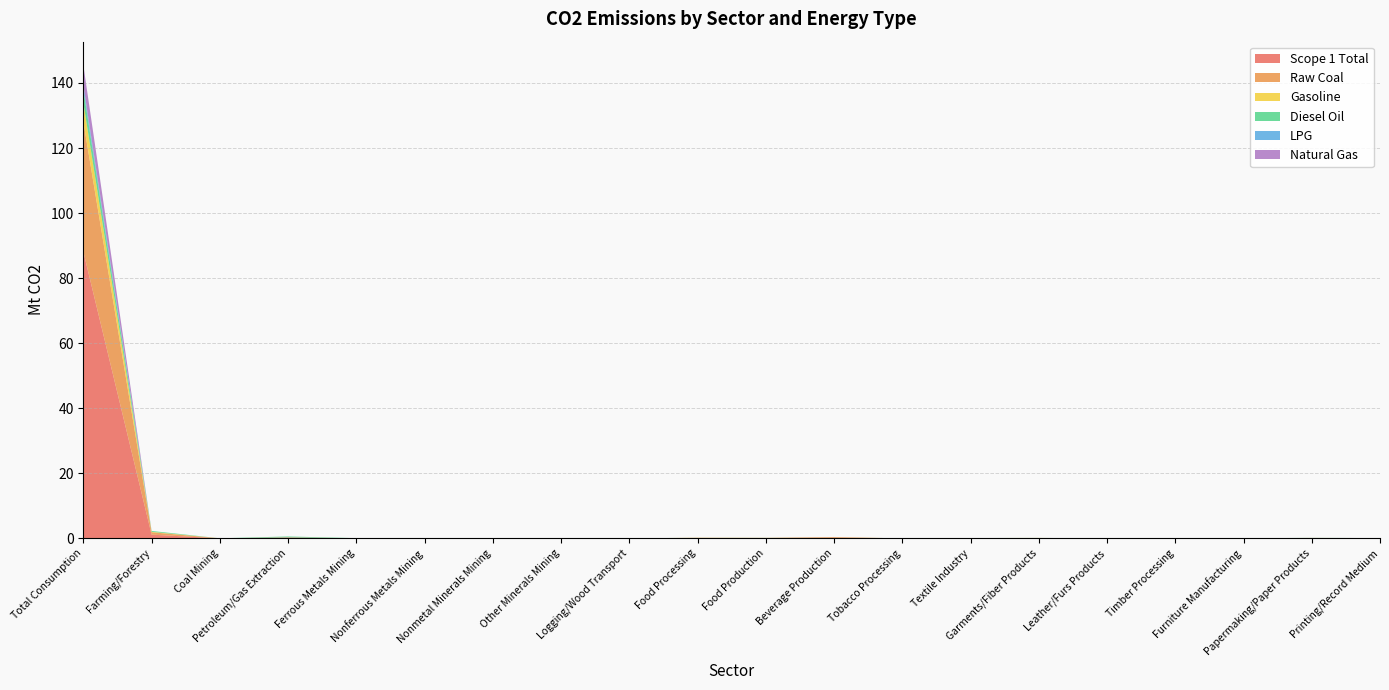

Reading left to right, list all the values displayed in this chart.

Scope 1 Total: Total Consumption=88.1	Farming/Forestry=1.1	Coal Mining=0.0	Petroleum/Gas Extraction=0.3	Ferrous Metals Mining=0.0	Nonferrous Metals Mining=0.0	Nonmetal Minerals Mining=0.0	Other Minerals Mining=0.0	Logging/Wood Transport=0.0	Food Processing=0.1	Food Production=0.1	Beverage Production=0.2	Tobacco Processing=0.0	Textile Industry=0.1	Garments/Fiber Products=0.1	Leather/Furs Products=0.0	Timber Processing=0.0	Furniture Manufacturing=0.0	Papermaking/Paper Products=0.1	Printing/Record Medium=0.0
Raw Coal: Total Consumption=39.9	Farming/Forestry=0.7	Coal Mining=0.0	Petroleum/Gas Extraction=0.0	Ferrous Metals Mining=0.0	Nonferrous Metals Mining=0.0	Nonmetal Minerals Mining=0.0	Other Minerals Mining=0.0	Logging/Wood Transport=0.0	Food Processing=0.1	Food Production=0.1	Beverage Production=0.2	Tobacco Processing=0.0	Textile Industry=0.0	Garments/Fiber Products=0.1	Leather/Furs Products=0.0	Timber Processing=0.0	Furniture Manufacturing=0.0	Papermaking/Paper Products=0.0	Printing/Record Medium=0.0
Gasoline: Total Consumption=5.8	Farming/Forestry=0.1	Coal Mining=0.0	Petroleum/Gas Extraction=0.0	Ferrous Metals Mining=0.0	Nonferrous Metals Mining=0.0	Nonmetal Minerals Mining=0.0	Other Minerals Mining=0.0	Logging/Wood Transport=0.0	Food Processing=0.0	Food Production=0.0	Beverage Production=0.0	Tobacco Processing=0.0	Textile Industry=0.0	Garments/Fiber Products=0.0	Leather/Furs Products=0.0	Timber Processing=0.0	Furniture Manufacturing=0.0	Papermaking/Paper Products=0.0	Printing/Record Medium=0.0
Diesel Oil: Total Consumption=4.1	Farming/Forestry=0.3	Coal Mining=0.0	Petroleum/Gas Extraction=0.3	Ferrous Metals Mining=0.0	Nonferrous Metals Mining=0.0	Nonmetal Minerals Mining=0.0	Other Minerals Mining=0.0	Logging/Wood Transport=0.0	Food Processing=0.0	Food Production=0.0	Beverage Production=0.0	Tobacco Processing=0.0	Textile Industry=0.0	Garments/Fiber Products=0.0	Leather/Furs Products=0.0	Timber Processing=0.0	Furniture Manufacturing=0.0	Papermaking/Paper Products=0.0	Printing/Record Medium=0.0
LPG: Total Consumption=1.4	Farming/Forestry=0.0	Coal Mining=0.0	Petroleum/Gas Extraction=0.0	Ferrous Metals Mining=0.0	Nonferrous Metals Mining=0.0	Nonmetal Minerals Mining=0.0	Other Minerals Mining=0.0	Logging/Wood Transport=0.0	Food Processing=0.0	Food Production=0.0	Beverage Production=0.0	Tobacco Processing=0.0	Textile Industry=0.0	Garments/Fiber Products=0.0	Leather/Furs Products=0.0	Timber Processing=0.0	Furniture Manufacturing=0.0	Papermaking/Paper Products=0.0	Printing/Record Medium=0.0
Natural Gas: Total Consumption=6.1	Farming/Forestry=0.0	Coal Mining=0.0	Petroleum/Gas Extraction=0.0	Ferrous Metals Mining=0.0	Nonferrous Metals Mining=0.0	Nonmetal Minerals Mining=0.0	Other Minerals Mining=0.0	Logging/Wood Transport=0.0	Food Processing=0.0	Food Production=0.0	Beverage Production=0.0	Tobacco Processing=0.0	Textile Industry=0.0	Garments/Fiber Products=0.0	Leather/Furs Products=0.0	Timber Processing=0.0	Furniture Manufacturing=0.0	Papermaking/Paper Products=0.0	Printing/Record Medium=0.0